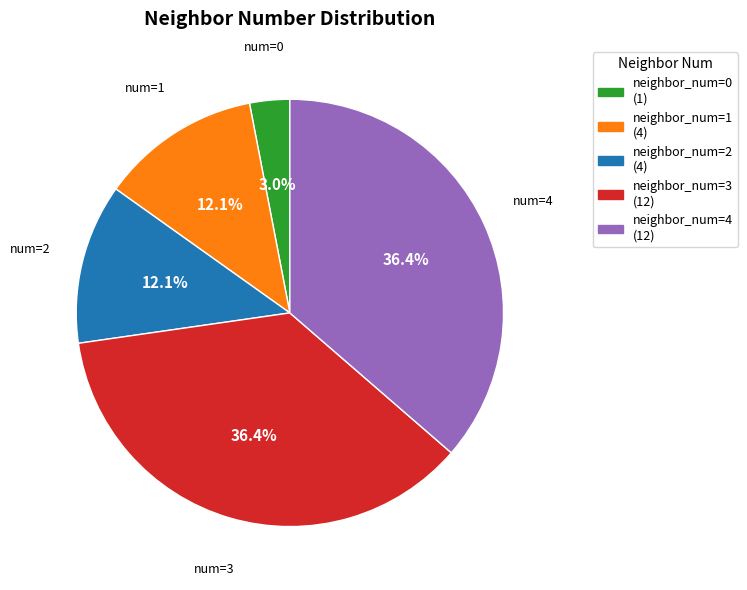

To the nearest percent, what is the average slice percentage?

20%